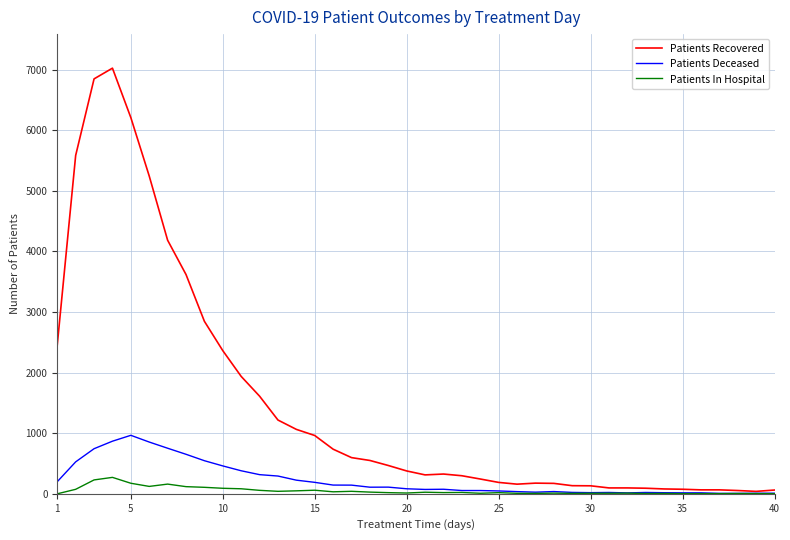

Which series has the widest spread of values?

Patients Recovered